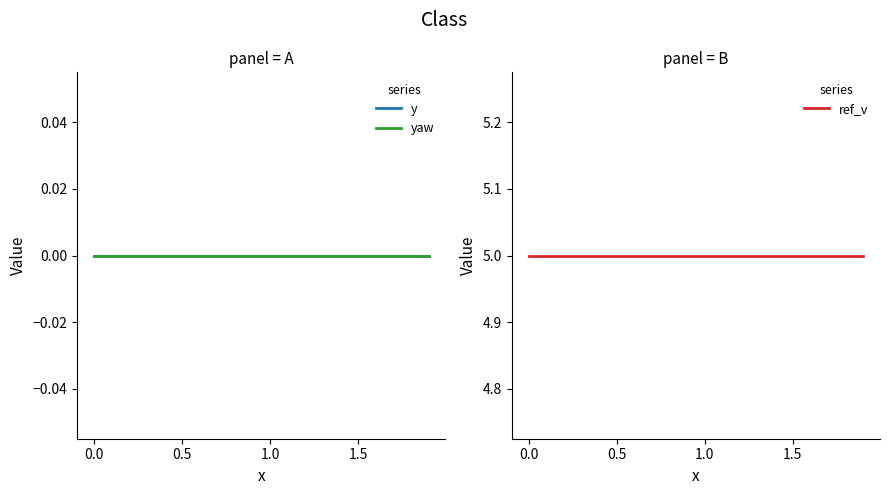

True or false: ref_v and yaw cross at least once.

False